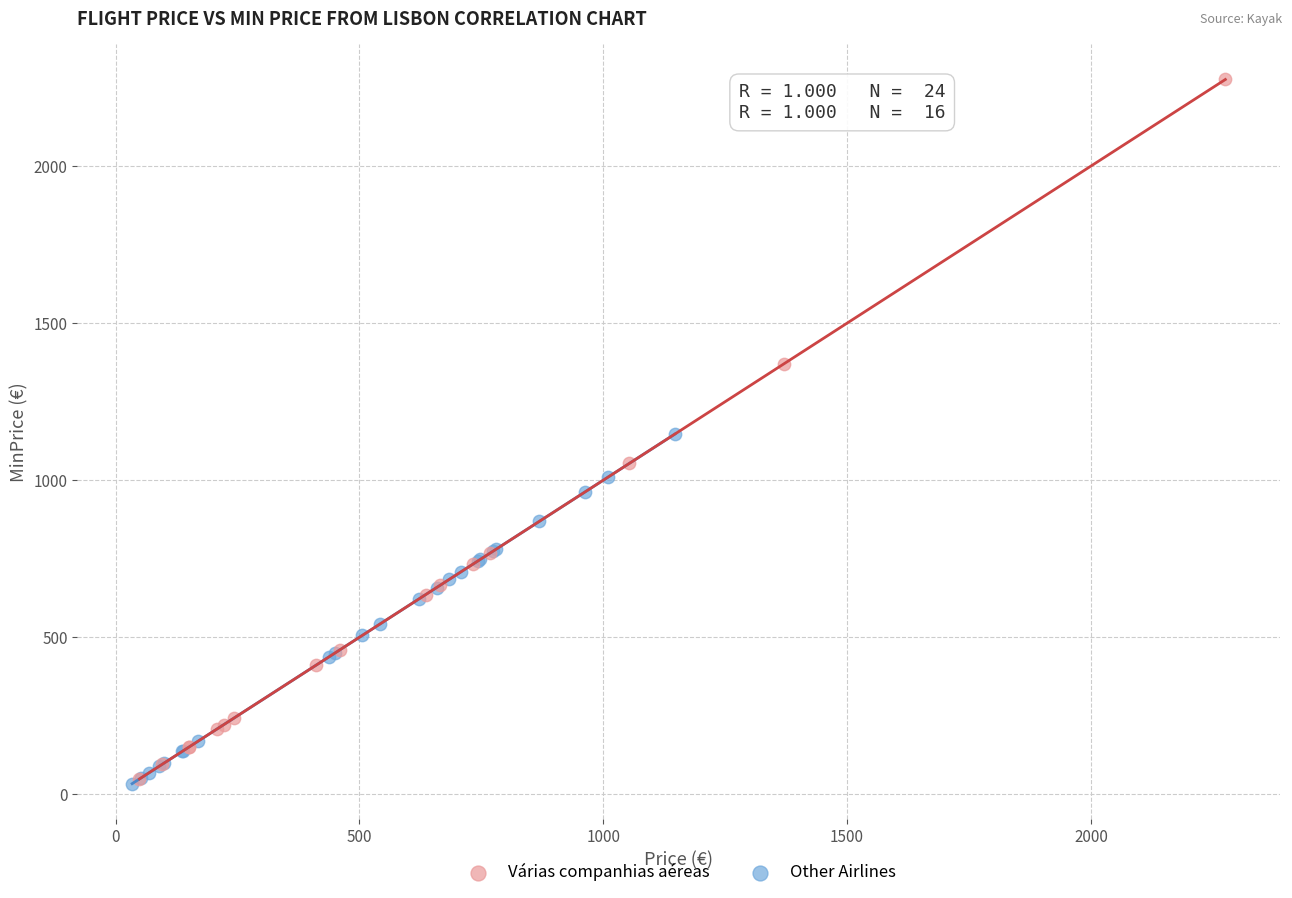

Which series contains the highest Y value?

Várias companhias aéreas